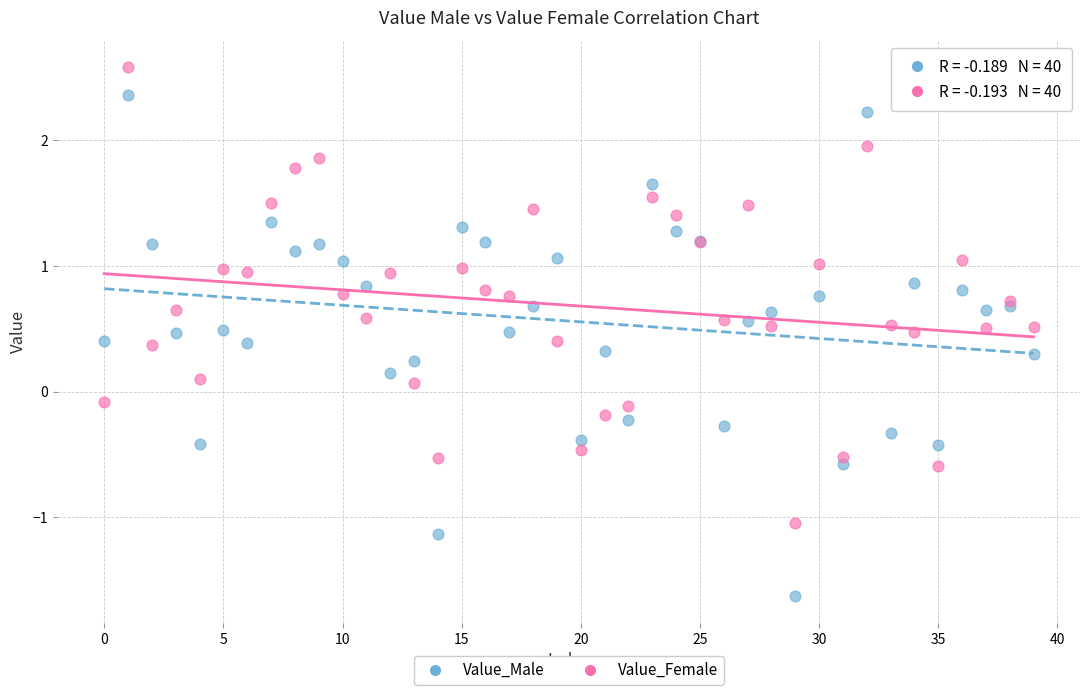

Which series reaches the maximum Y coordinate?

Value_Female